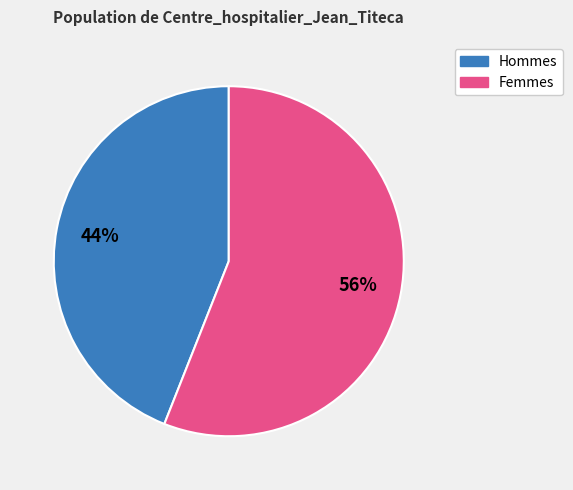

To the nearest percent, what is the average slice percentage?

50%